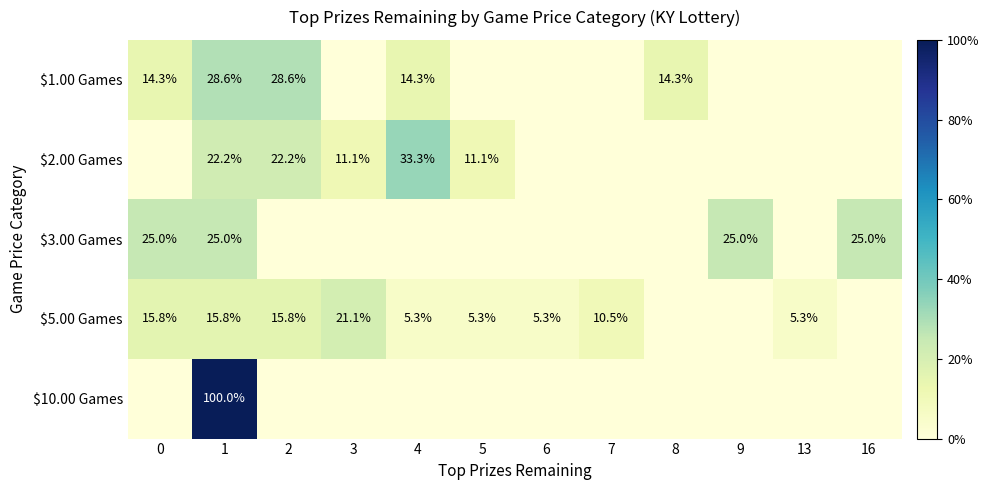

Which category has the highest value across all series?

1